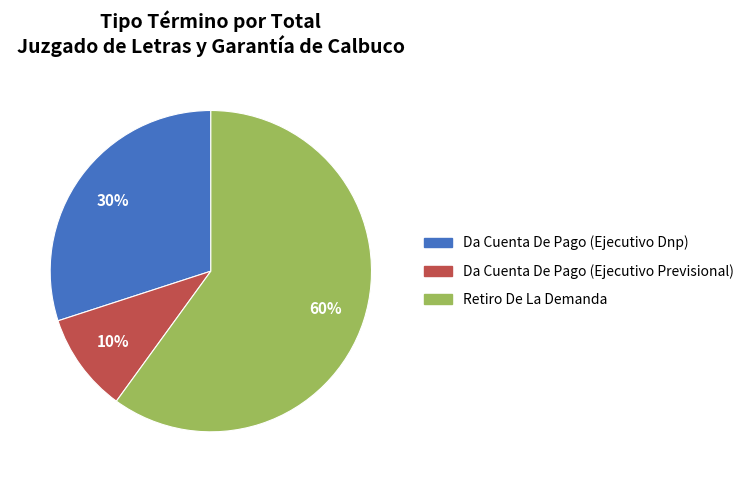

Count the number of slices in the pie.

3